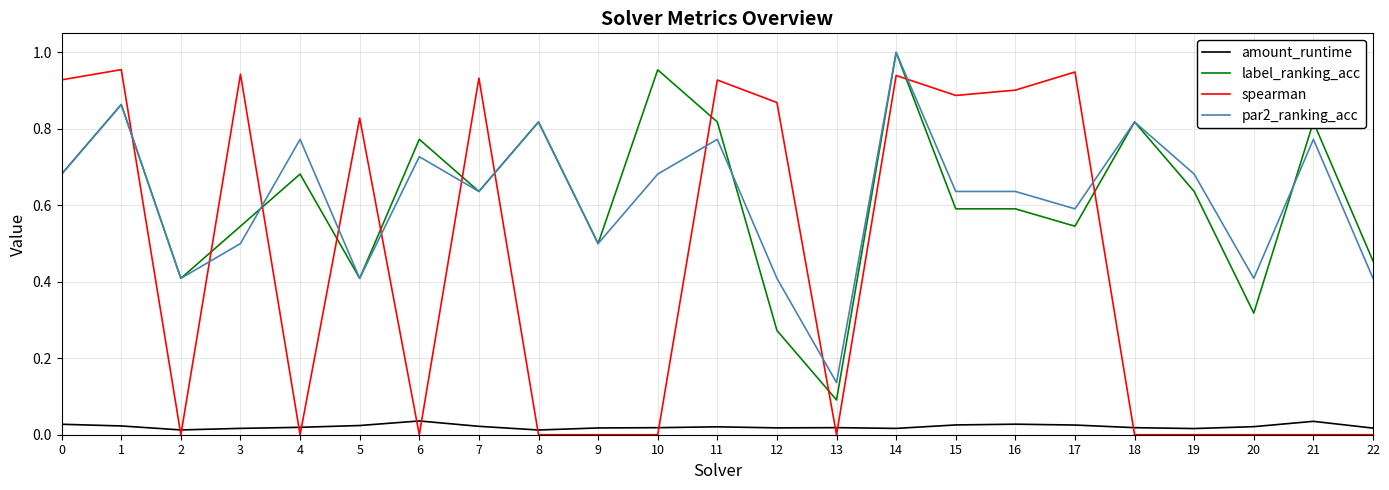

What are all the series names shown in the legend?

amount_runtime, label_ranking_acc, spearman, par2_ranking_acc